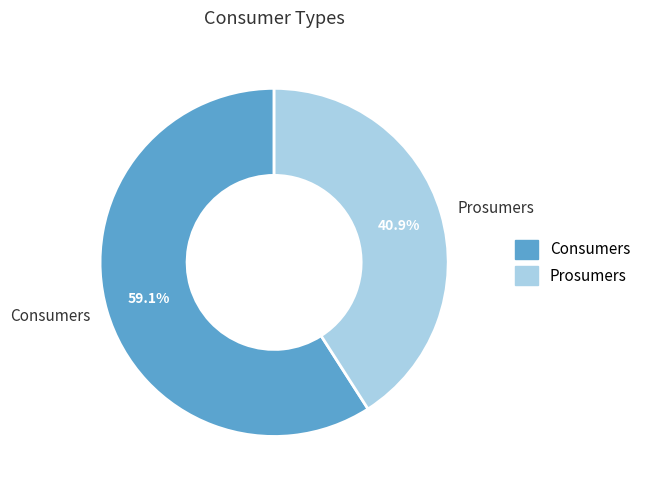

Which category has the biggest portion of the pie?

Consumers